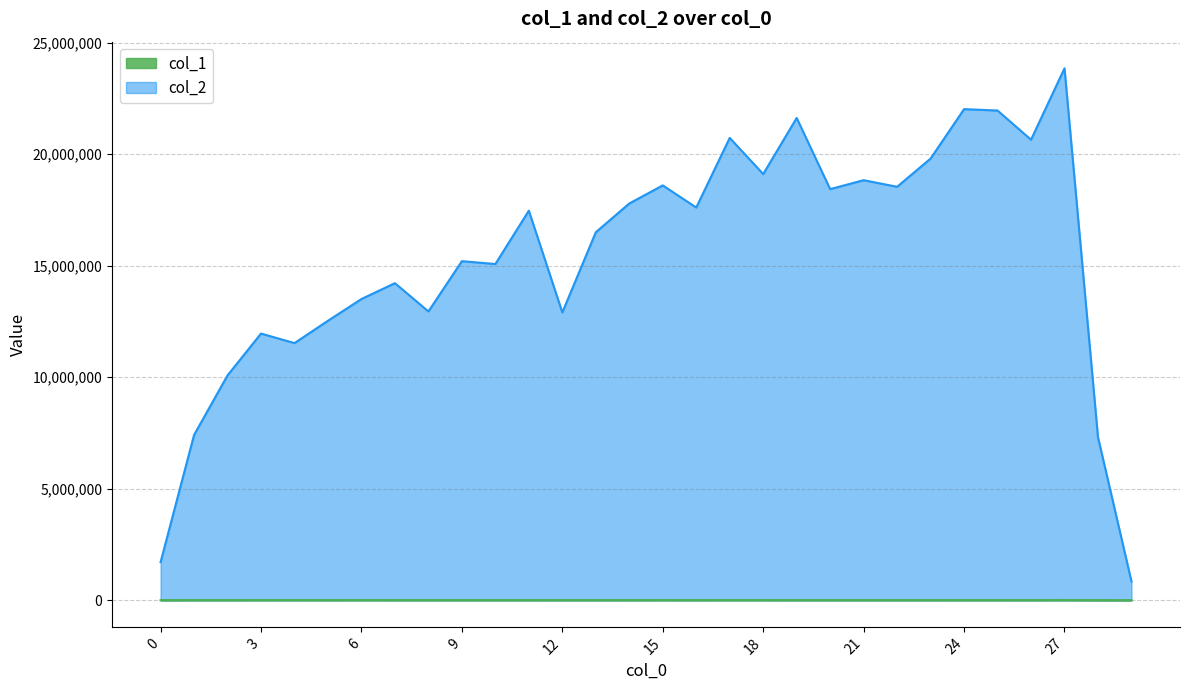

What is the total value across all series at 25?

21966565